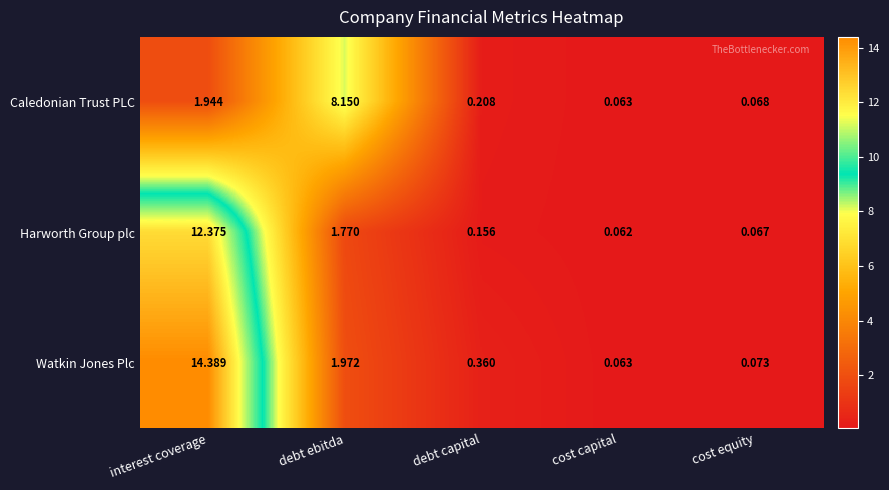

Rank the series by their maximum value, from lowest to highest.

Caledonian Trust PLC, Harworth Group plc, Watkin Jones Plc